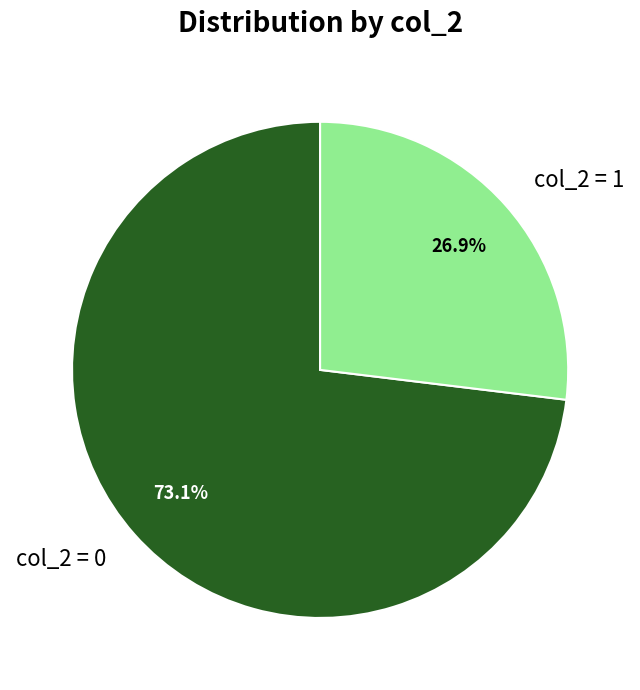

Which slice is the smallest?

col_2 = 1